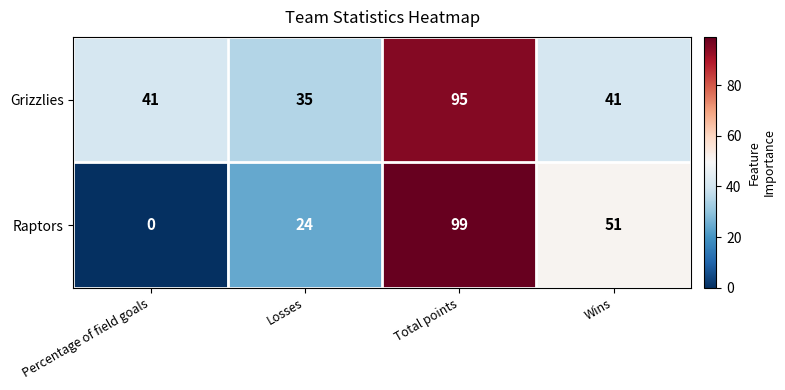

What is the average value of the Raptors series?

44